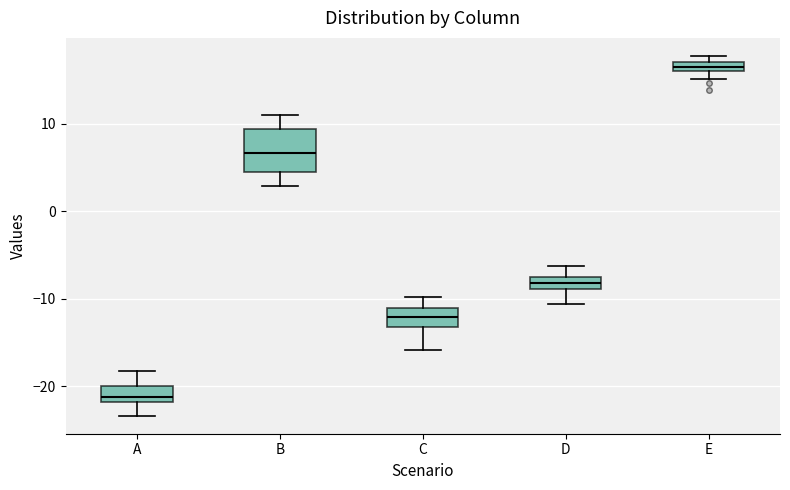

Where is the upper edge of the box for E on the y-axis? The values are not printed on the chart, so give them approximately, as read against the axis.

17